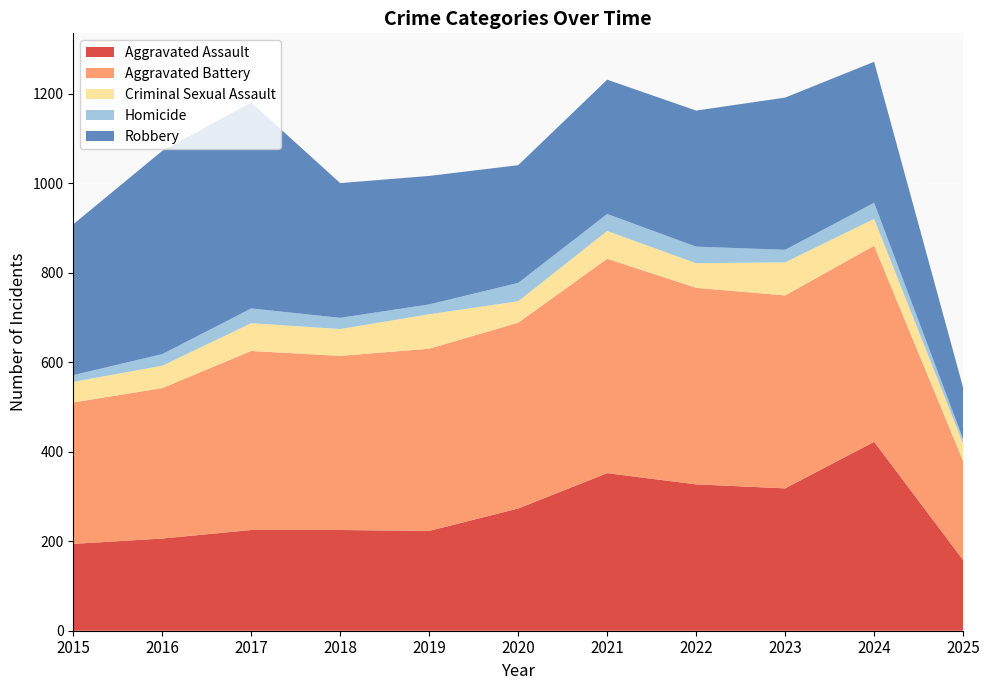

Reading left to right, list all the values displayed in this chart.

Aggravated Assault: 194	206	225	225	223	273	352	327	318	422	158
Aggravated Battery: 316	336	400	389	407	415	479	439	431	438	221
Criminal Sexual Assault: 46	50	62	60	77	48	62	55	74	60	39
Homicide: 15	26	33	25	22	41	38	37	28	36	10
Robbery: 337	454	460	301	287	263	300	304	340	315	115